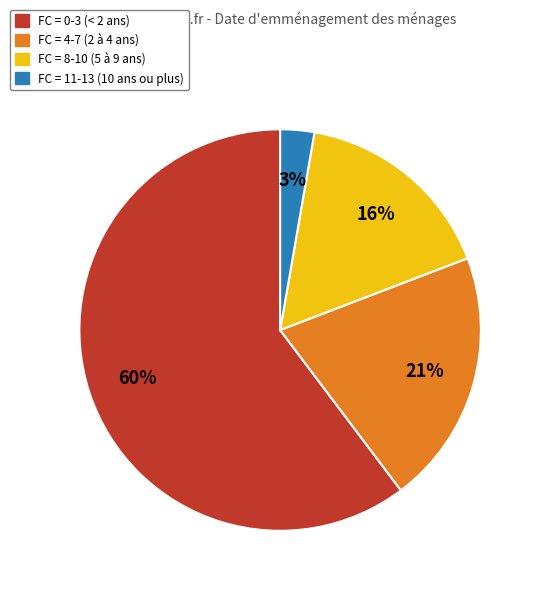

Does any single category account for the majority?

Yes